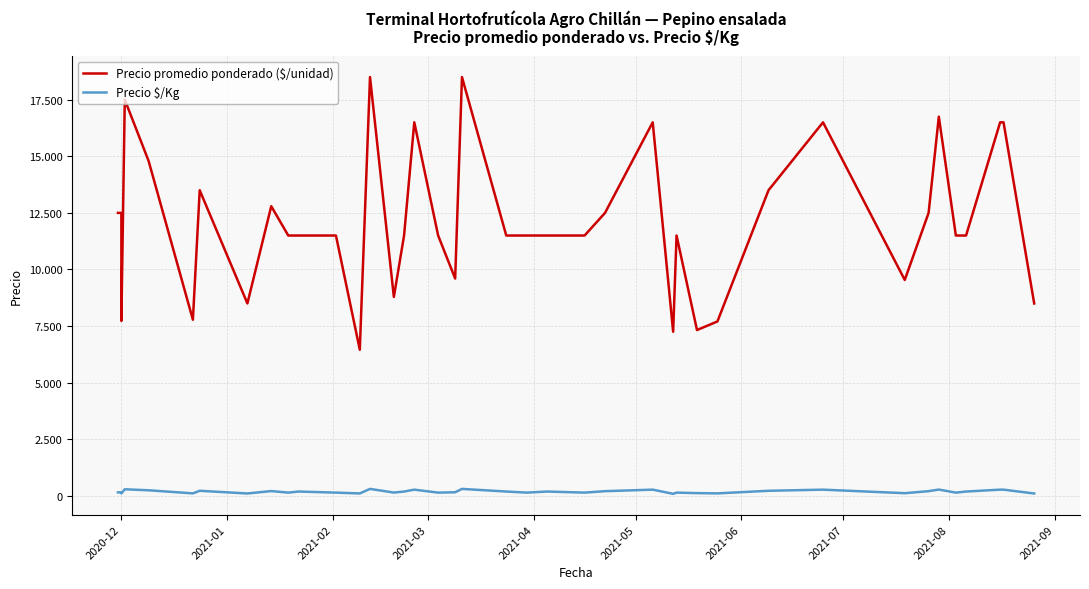

What is the difference between the second highest and second lowest values in the Precio $/Kg series?

202